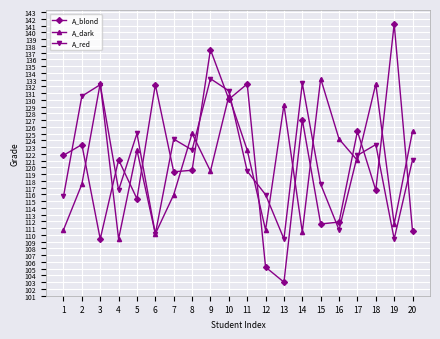

What is the spread (max minus min) of values at 18?

15.7